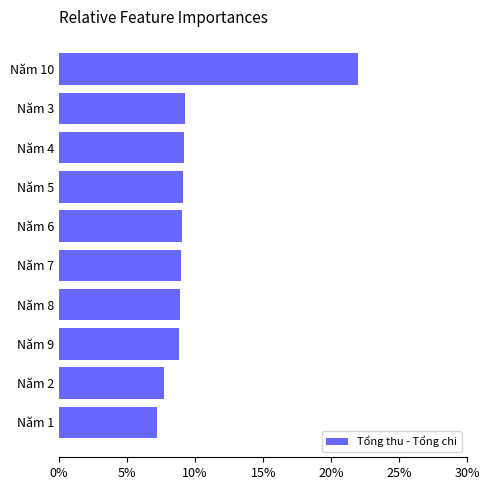

Are the bars horizontal?

Yes